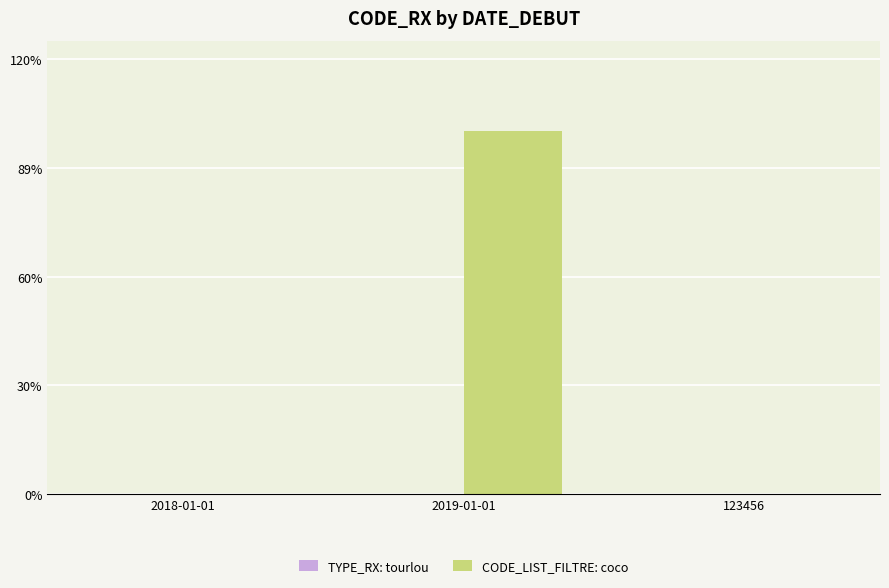

Which series has the largest total across all categories?

CODE_LIST_FILTRE: coco